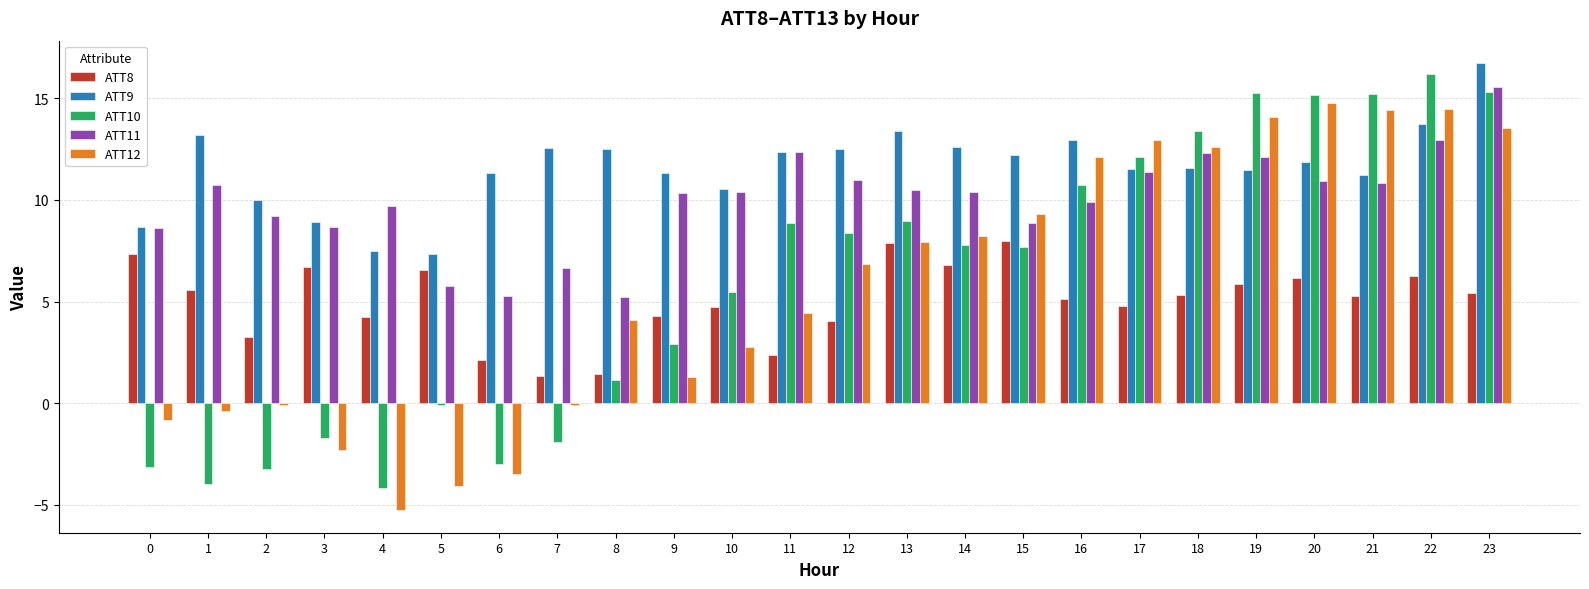

How many categories are shown in the chart?

24